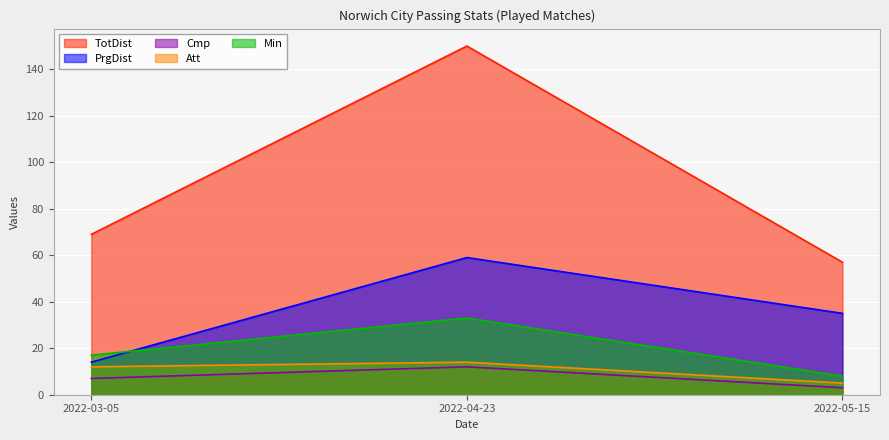

Is the value of Att at 2022-05-15 greater than the value of Cmp at 2022-03-05?

No